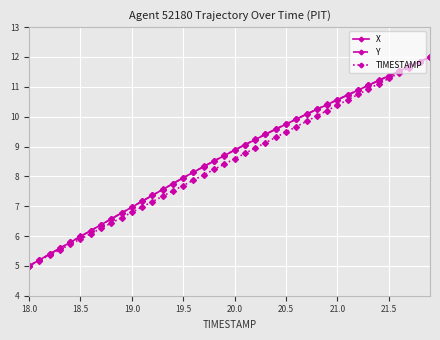

True or false: X has more than 2 interior local peaks.

False